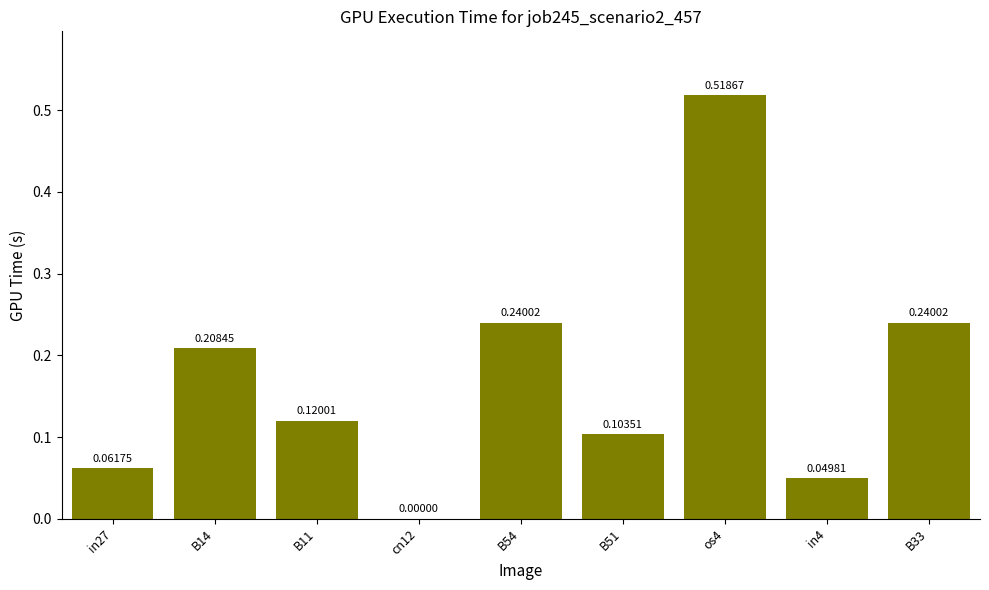

Which label corresponds to the largest value in the chart?

os4